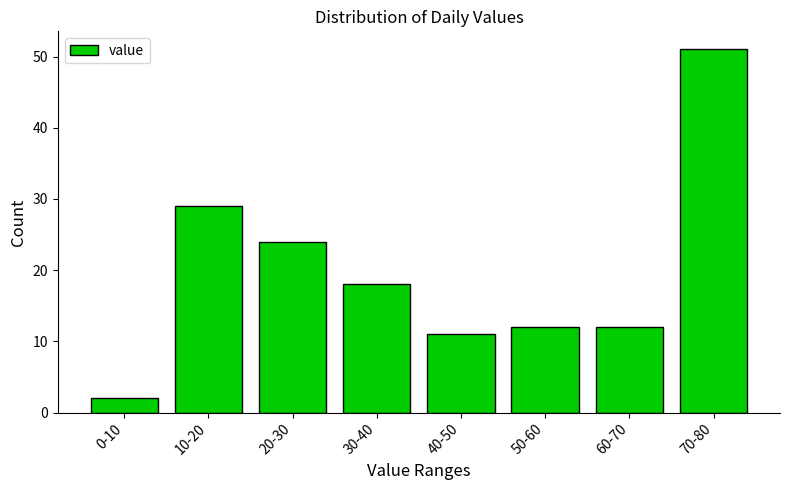

Reading left to right, extract all data points from this chart.

2	29	24	18	11	12	12	51